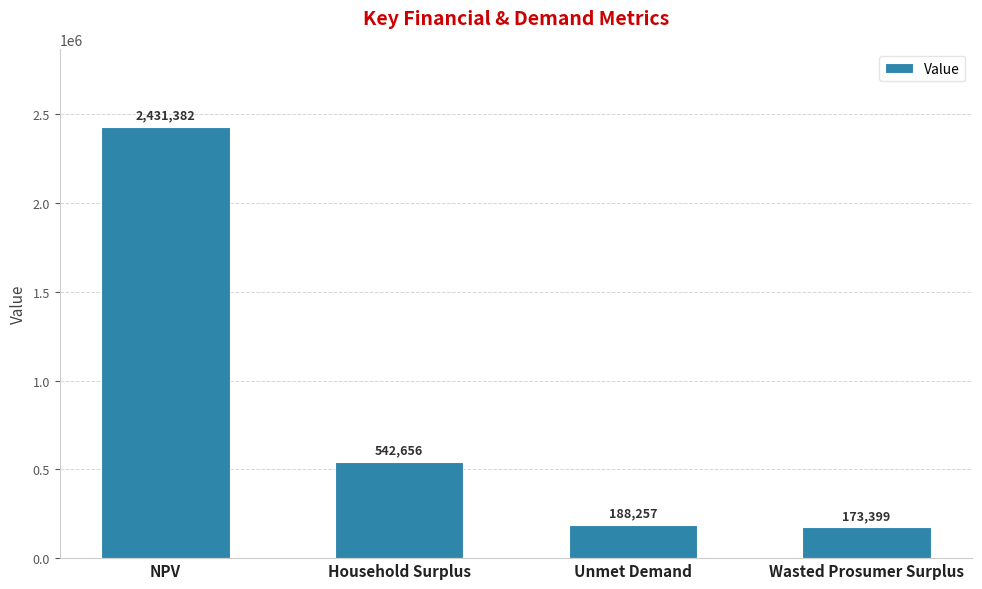

Where does the data first go above 542655?

NPV